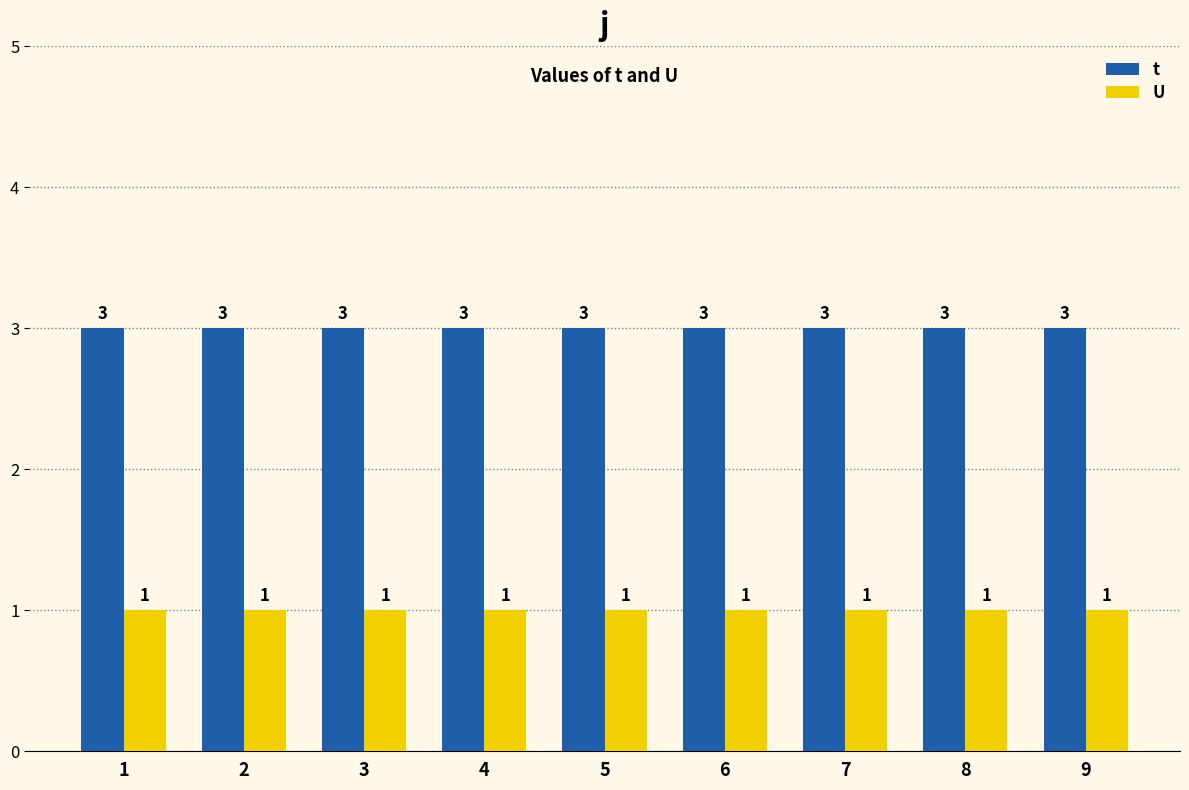

What is the greatest value displayed?

3